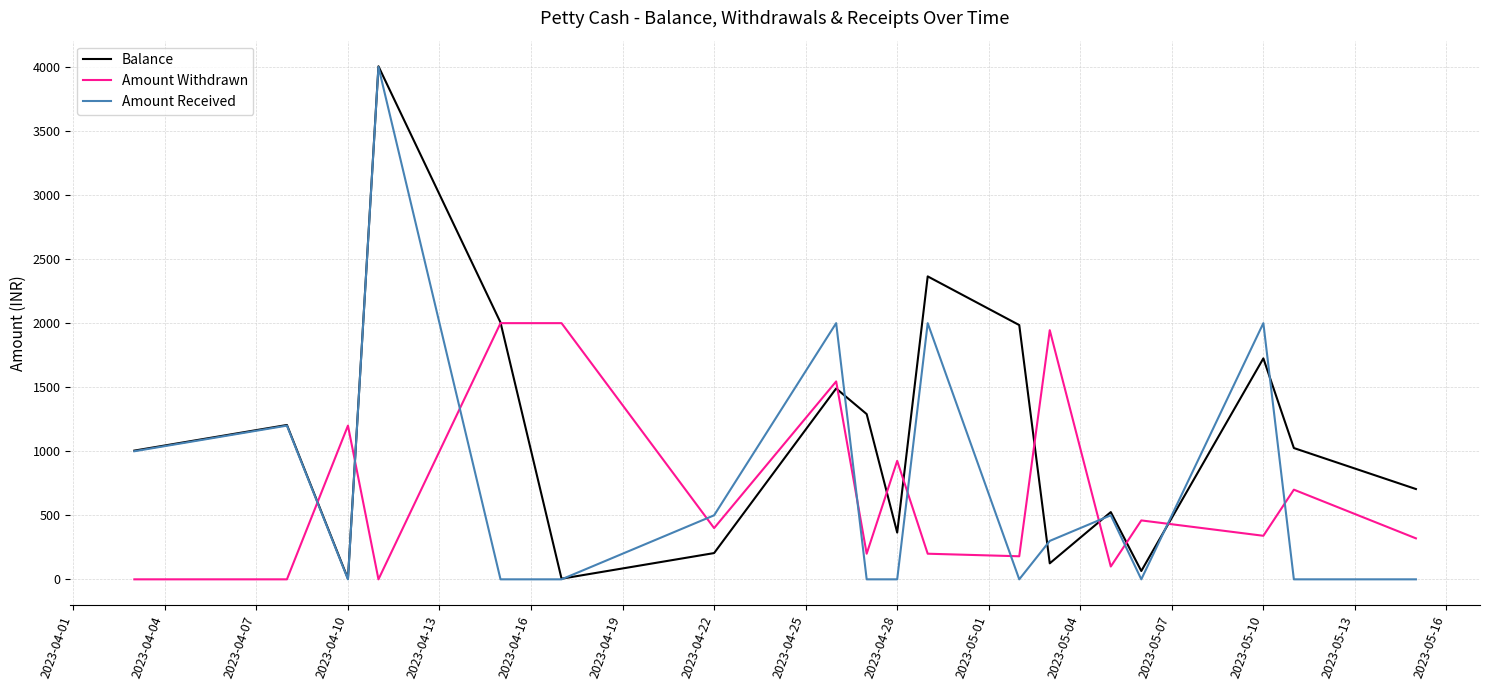

Which series ends up on top after the final intersection of Amount Received and Amount Withdrawn?

Amount Withdrawn